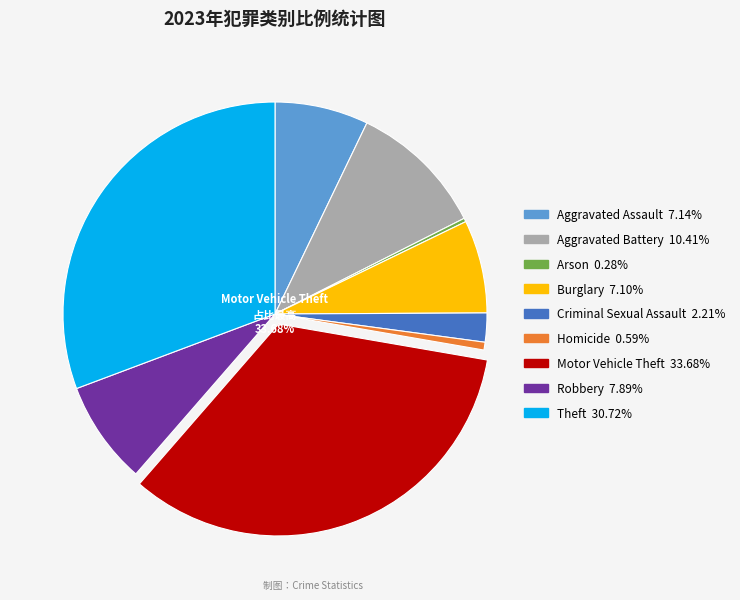

To the nearest percent, what is the combined percentage of Criminal Sexual Assault and Homicide?

3%